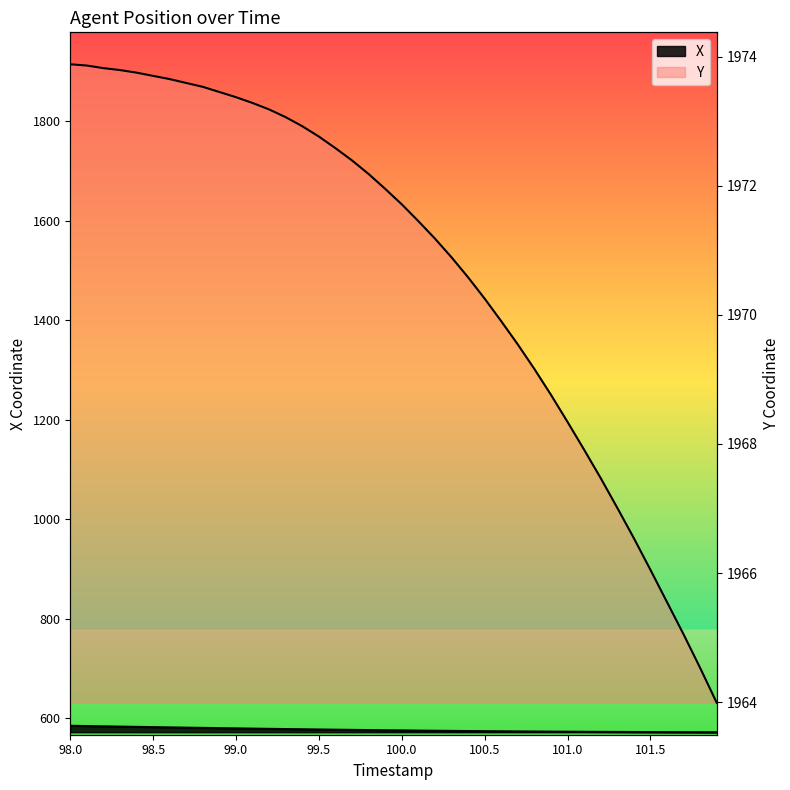

What is the average value of the Y series?

1970.8